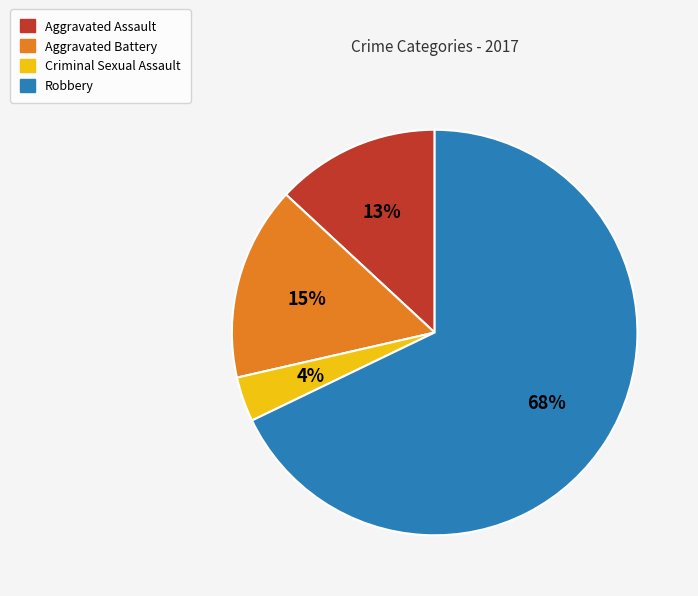

To the nearest percent, what portion does Aggravated Assault represent?

13%